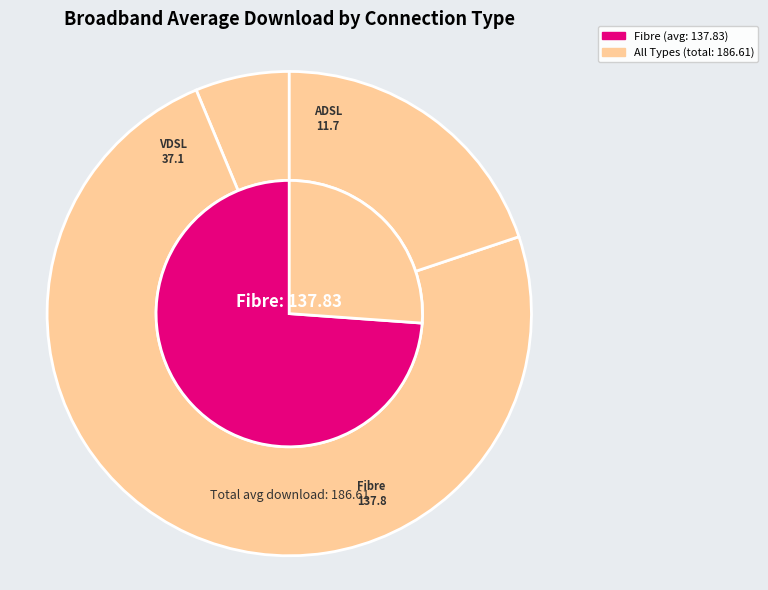

How many slices are in this pie chart?

2